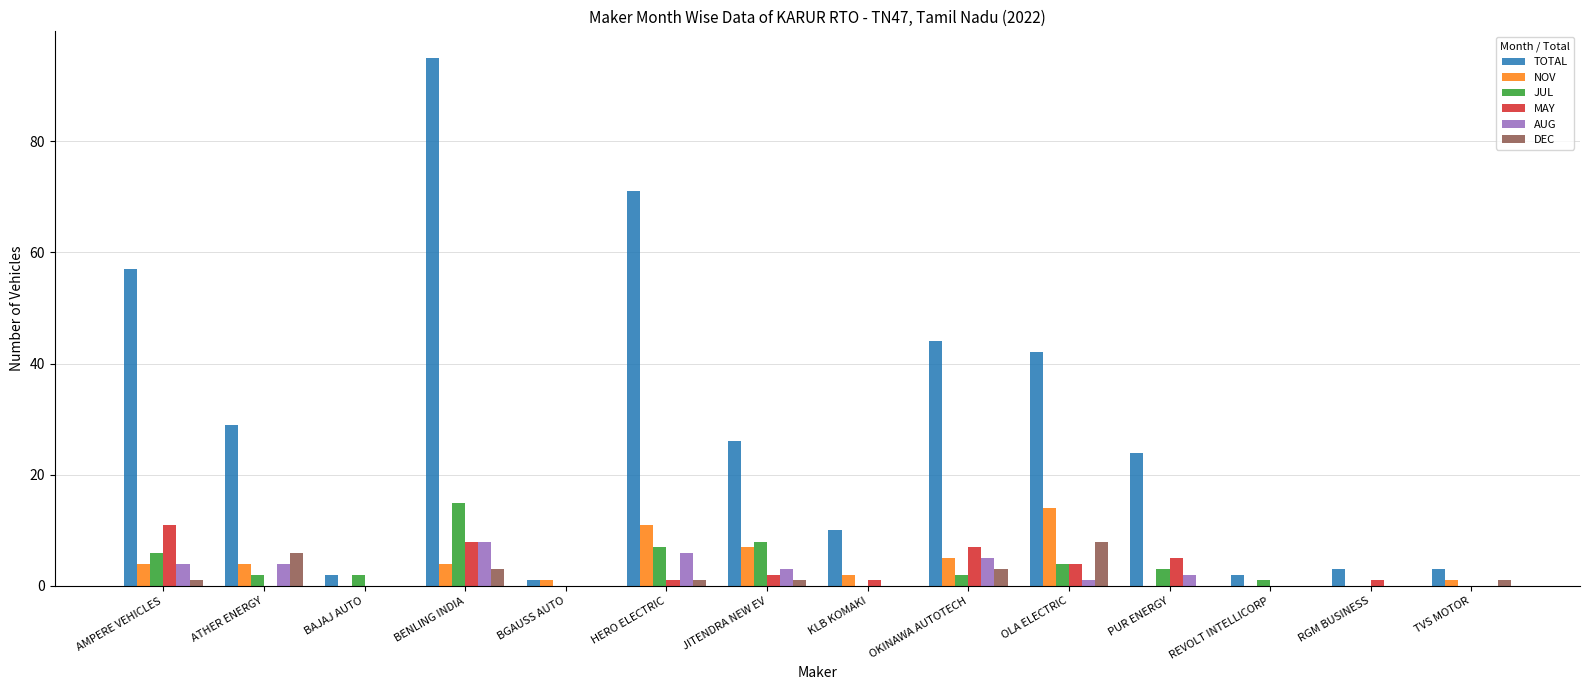

Is it true that TOTAL equals 2 at REVOLT INTELLICORP?

True